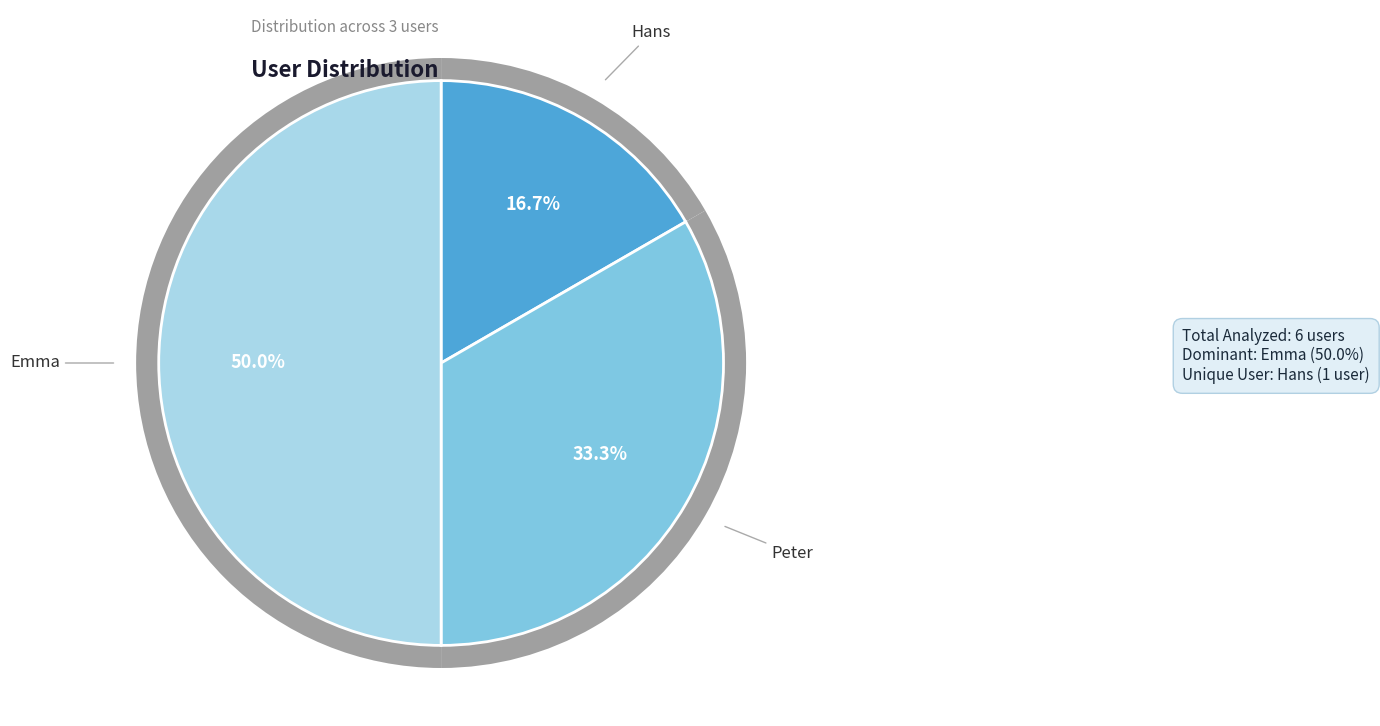

What percentage is NOT represented by Peter?

66.7%